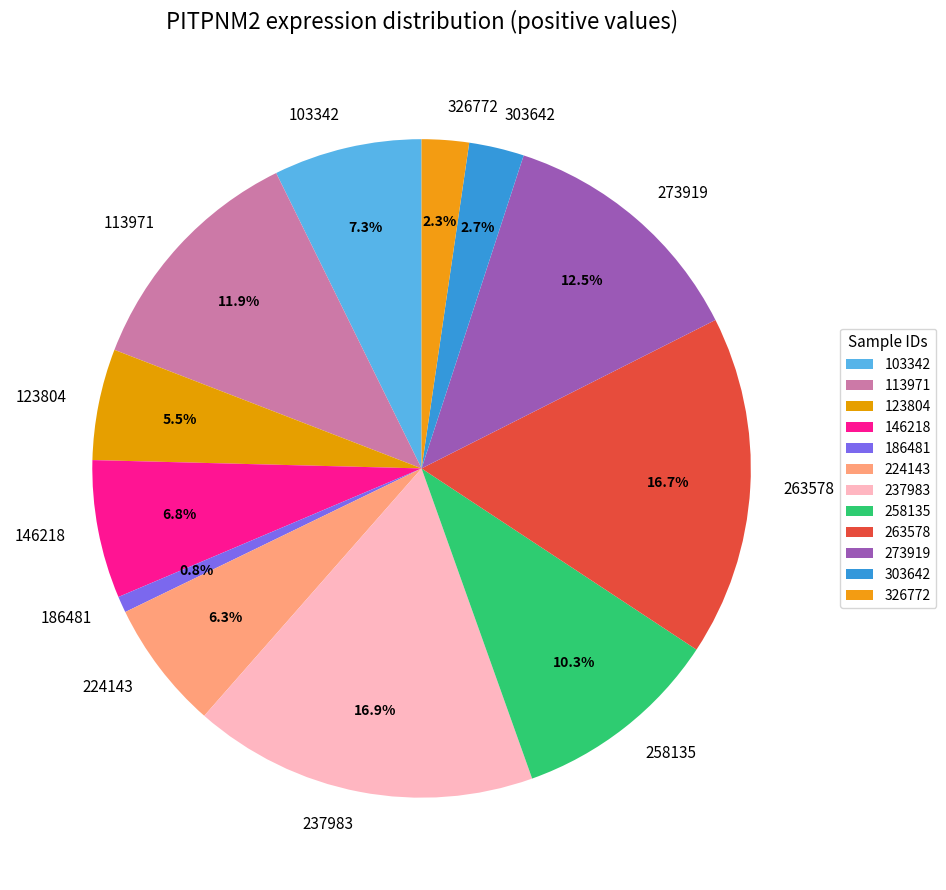

Between 146218 and 303642, which is larger?

146218